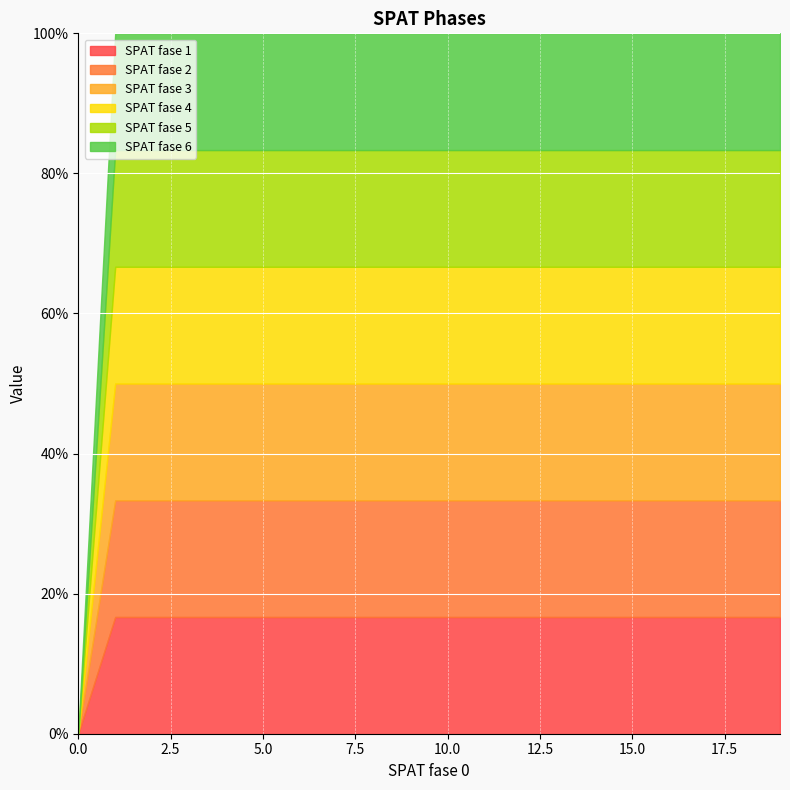

Which series has the largest total across all categories?

SPAT fase 1